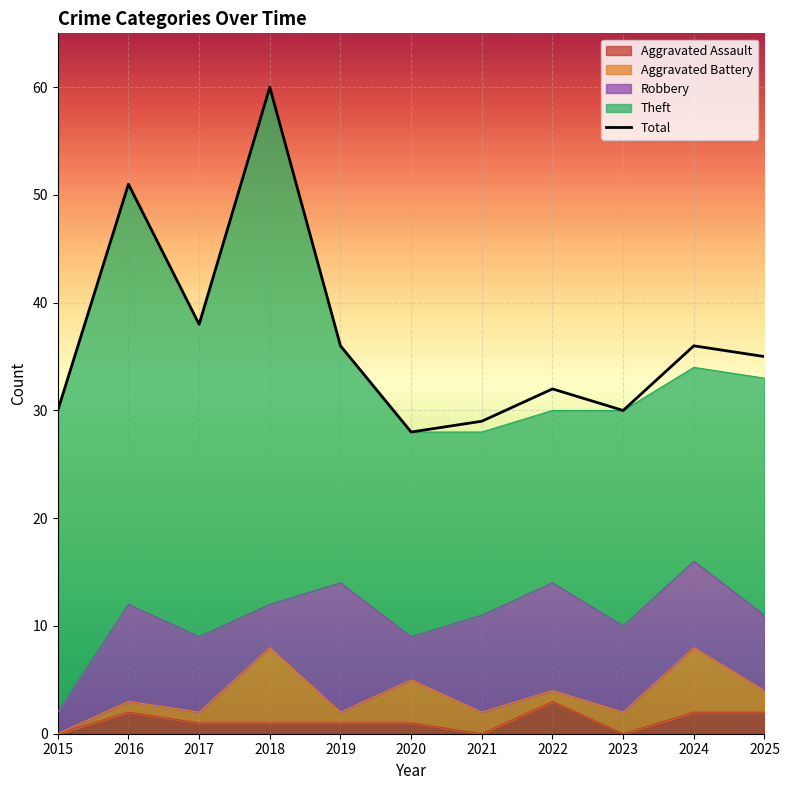

Reading left to right, list all the values displayed in this chart.

30	51	38	60	36	28	29	32	30	36	35